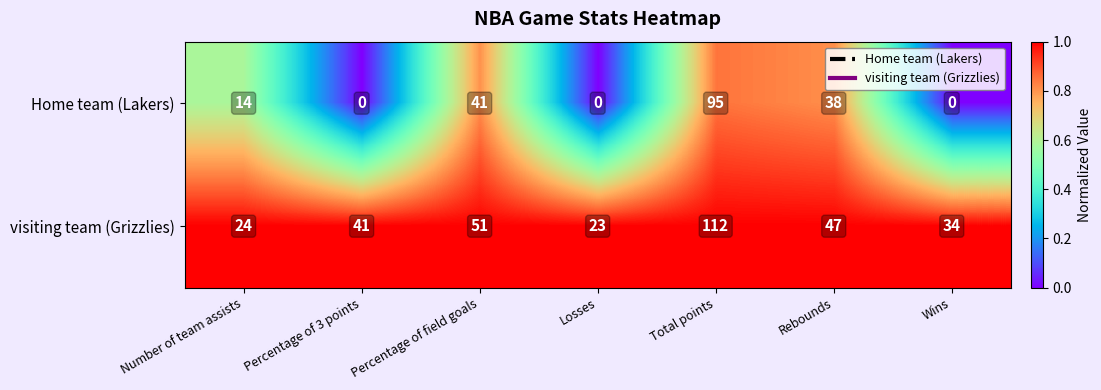

What is the sum of the visiting team (Grizzlies) values at Number of team assists and Wins?

58